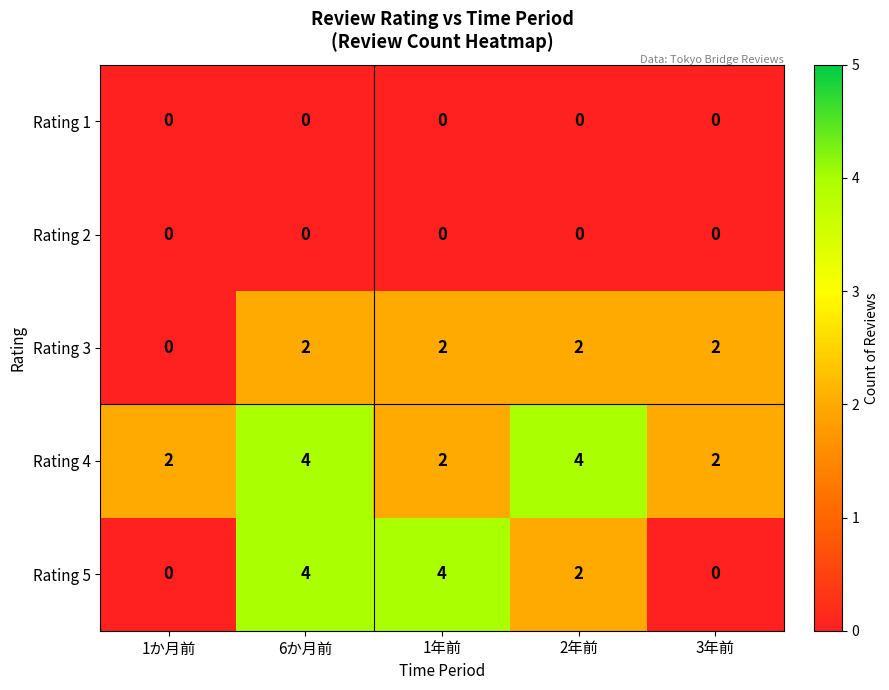

Reading left to right, extract all data points from this chart.

Rating 1: 0	0	0	0	0
Rating 2: 0	0	0	0	0
Rating 3: 0	2	2	2	2
Rating 4: 2	4	2	4	2
Rating 5: 0	4	4	2	0